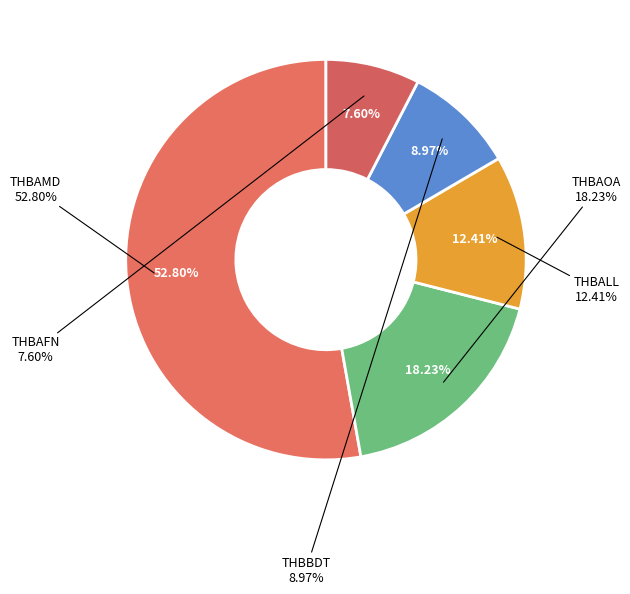

What portion of the pie excludes THBAFN?

92.4%